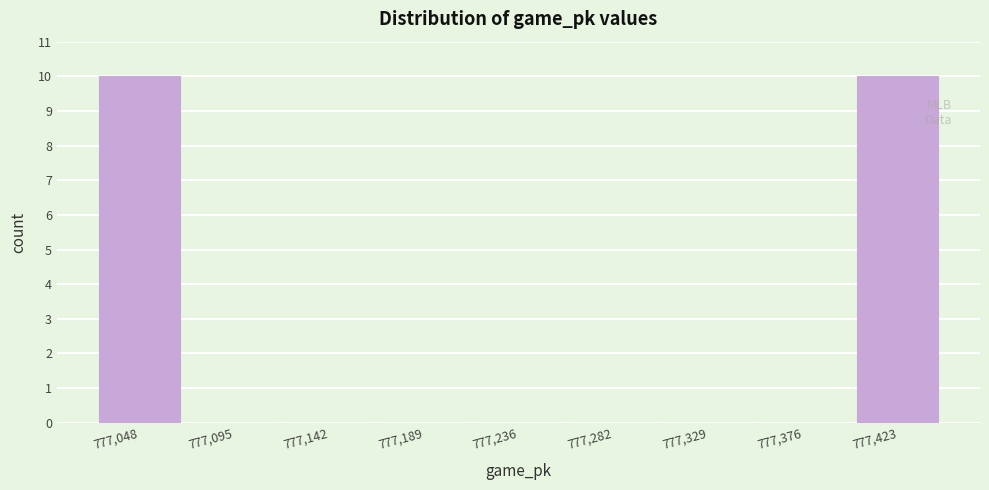

Reading left to right, list every bar in this chart as the range it spans on the x-axis followed by its height. Neither the bar edges nor the heights are printed on the chart, so give them approximately, as read against the axes.

777025 to 777070: 10
777070 to 777120: 0
777120 to 777165: 0
777165 to 777215: 0
777215 to 777260: 0
777260 to 777305: 0
777305 to 777355: 0
777355 to 777400: 0
777400 to 777445: 10